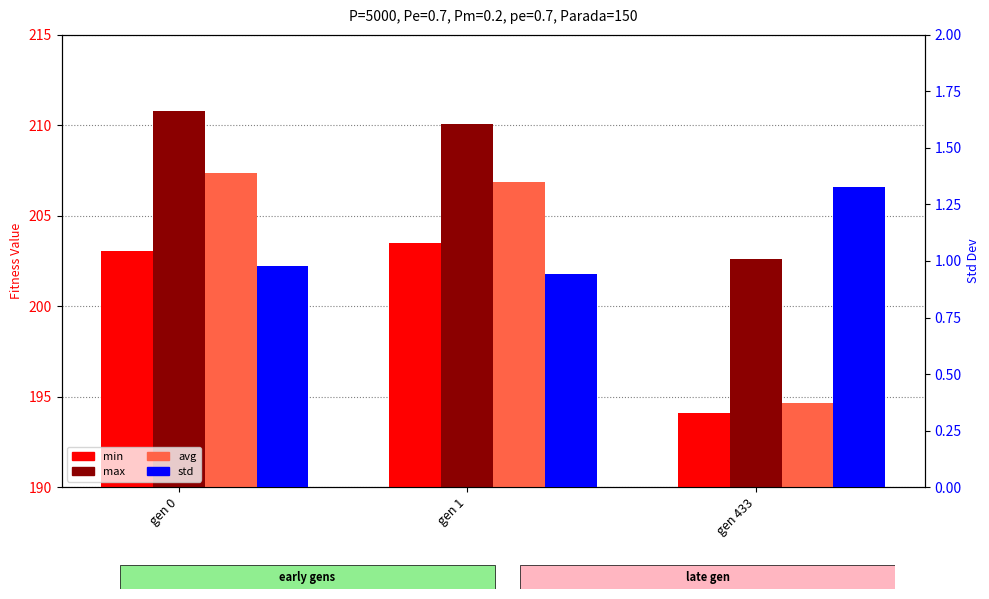

The min series shows 326.9 at gen 1. True or false?

False